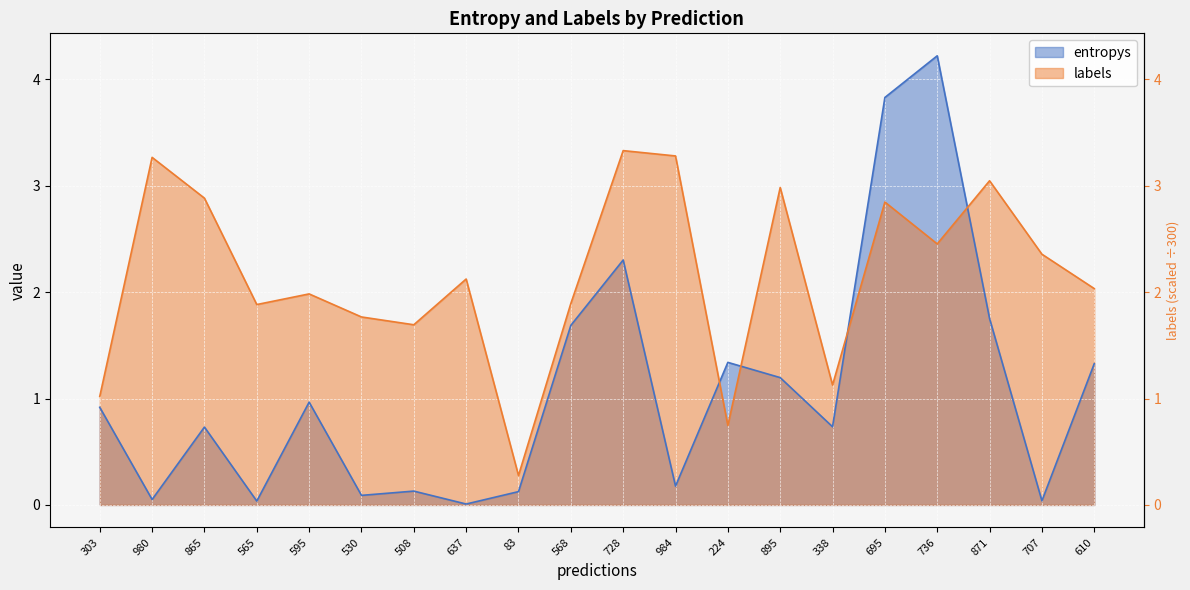

What is the label of the 11th point from the right?

568